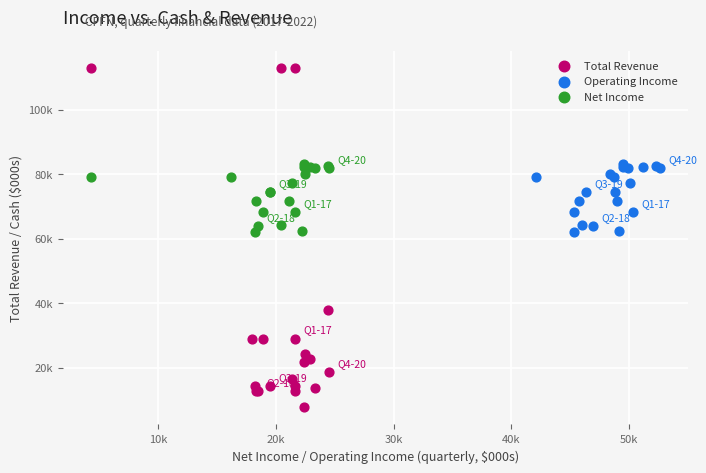

What are all the series names shown in the legend?

Total Revenue, Operating Income, Net Income